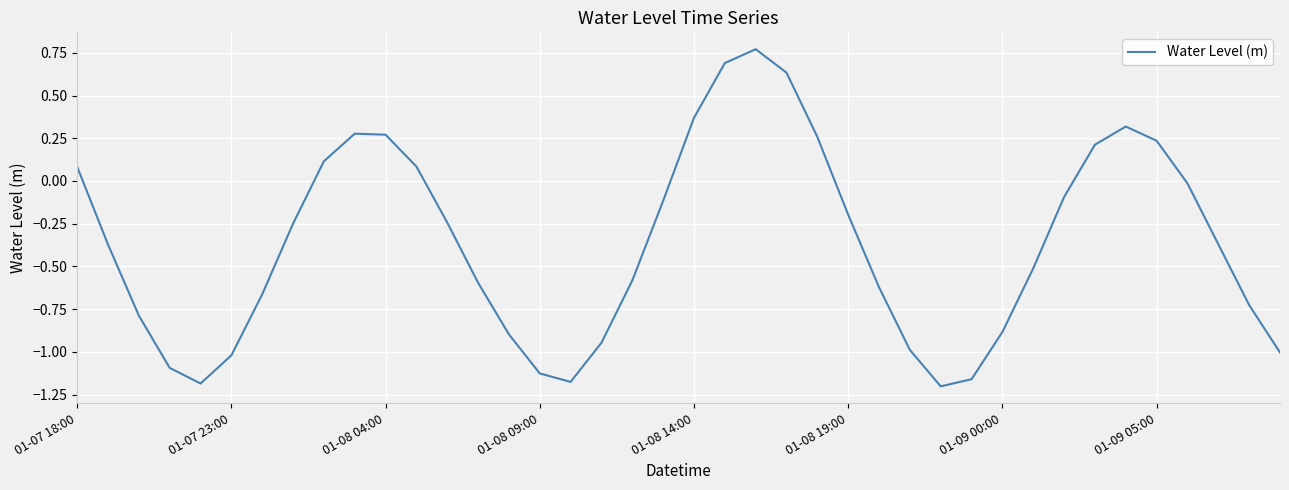

How many lines are shown in the chart?

1